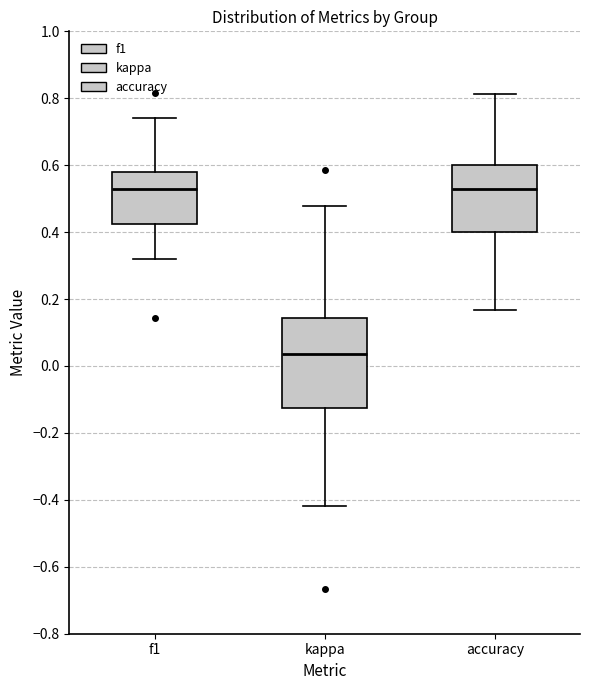

Comparing the boxes themselves (not the whiskers), which one is the tallest?

kappa